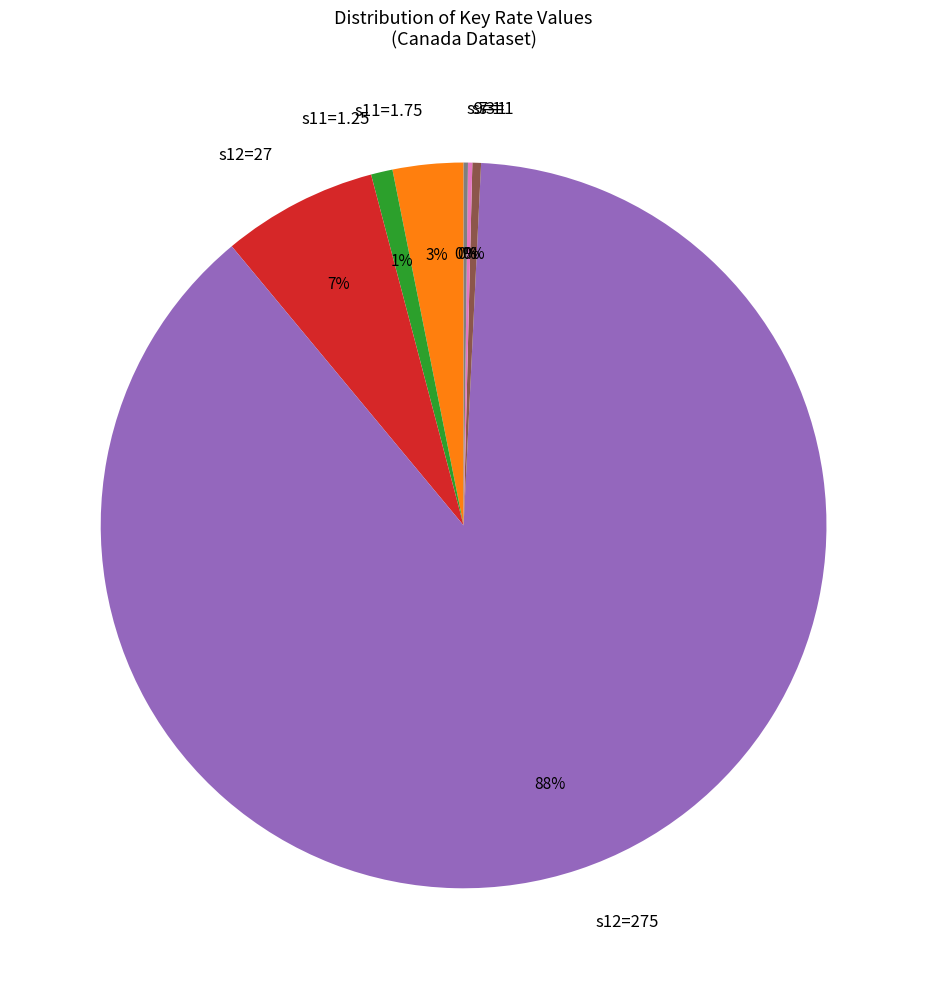

To the nearest percent, what percentage of the pie is s12=27?

7%